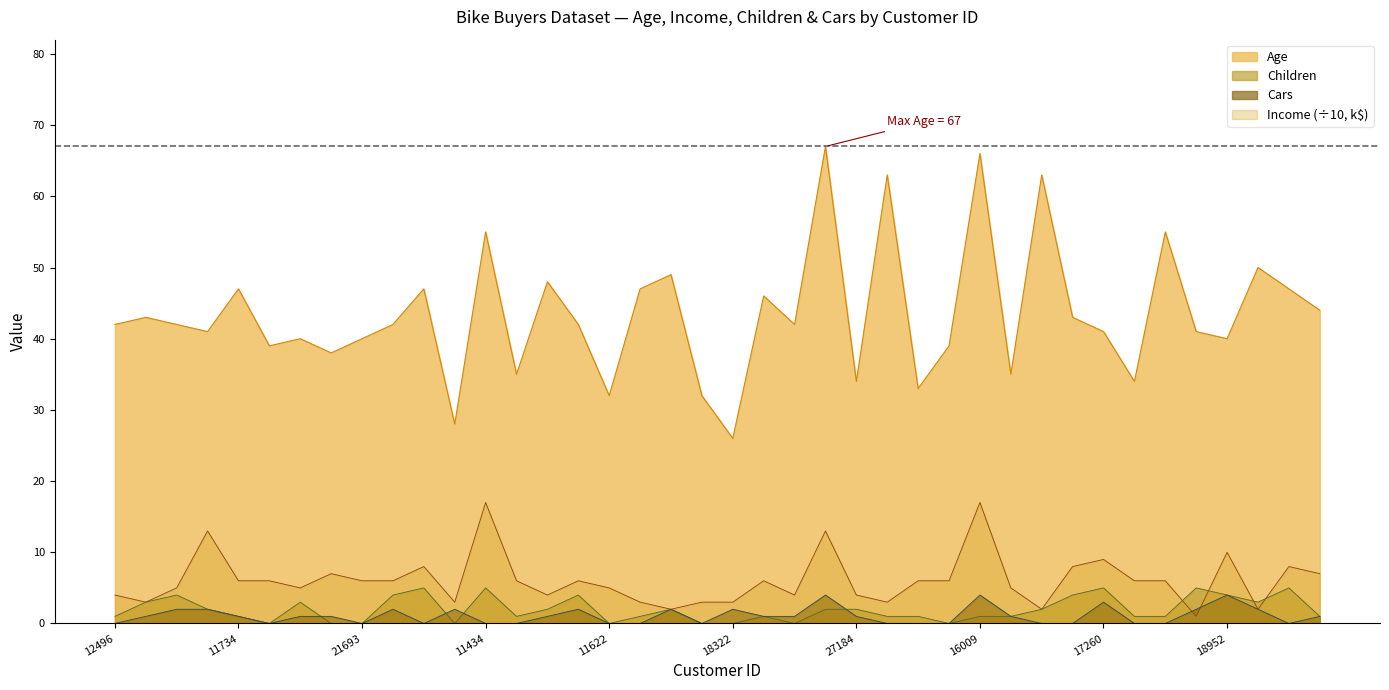

Count the number of data series in this chart.

4